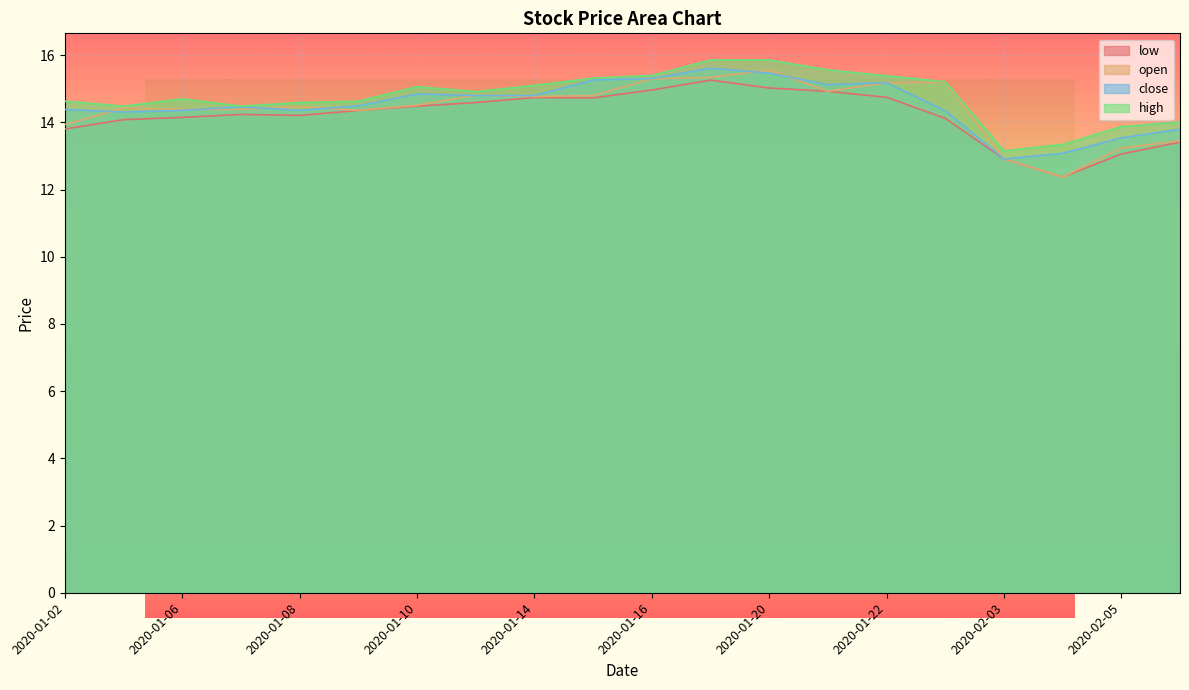

How many data points in open are less than 14?

5